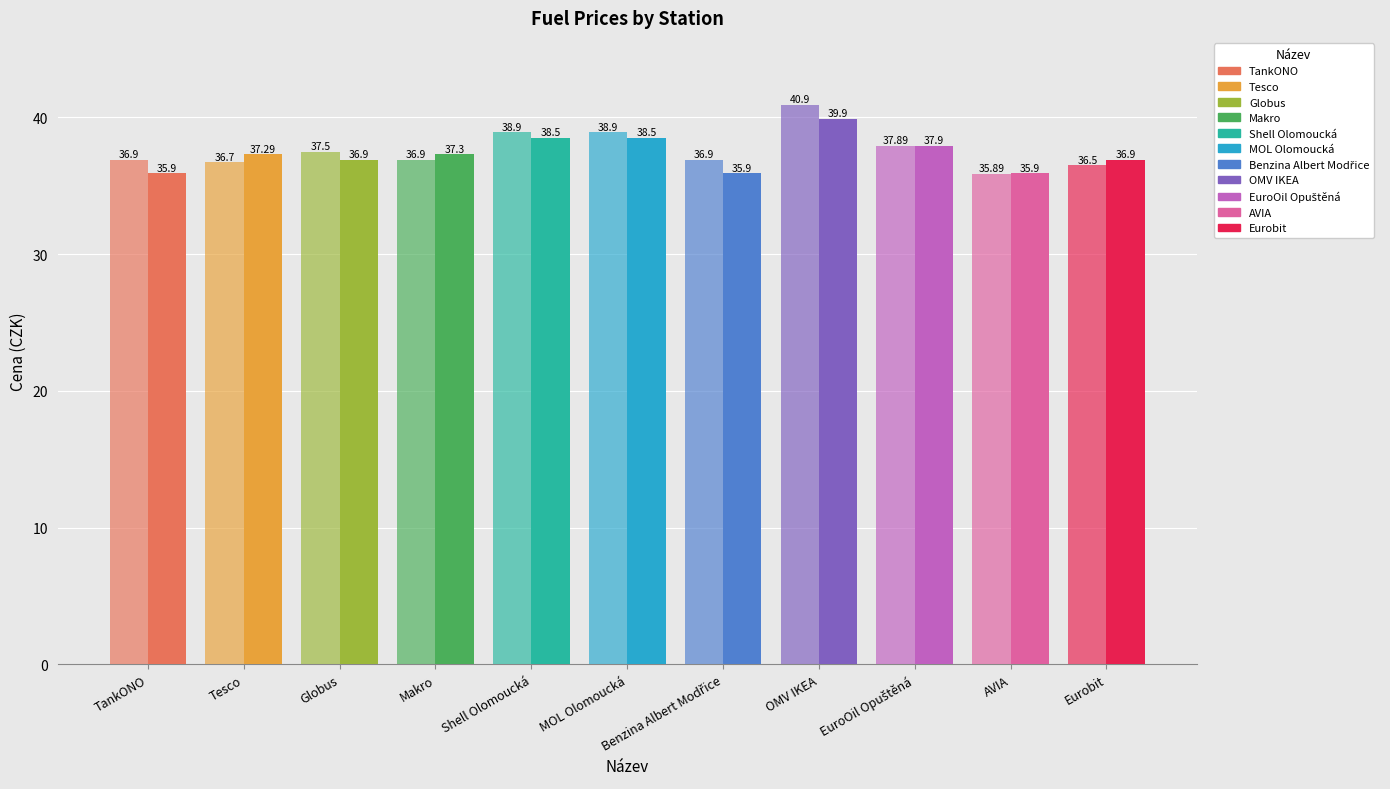

How many groups of bars are there?

11